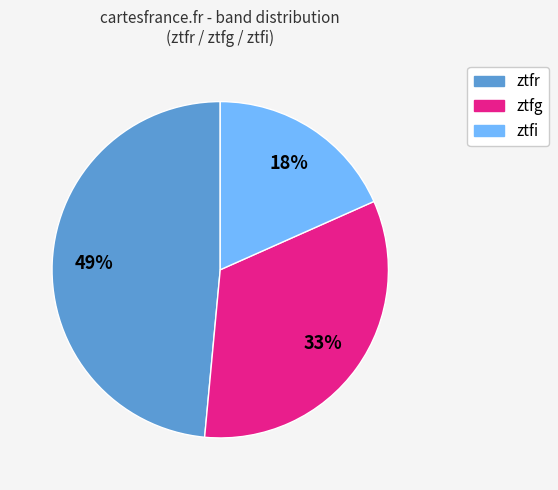

Do ztfi and ztfr together represent more than half of the pie?

Yes